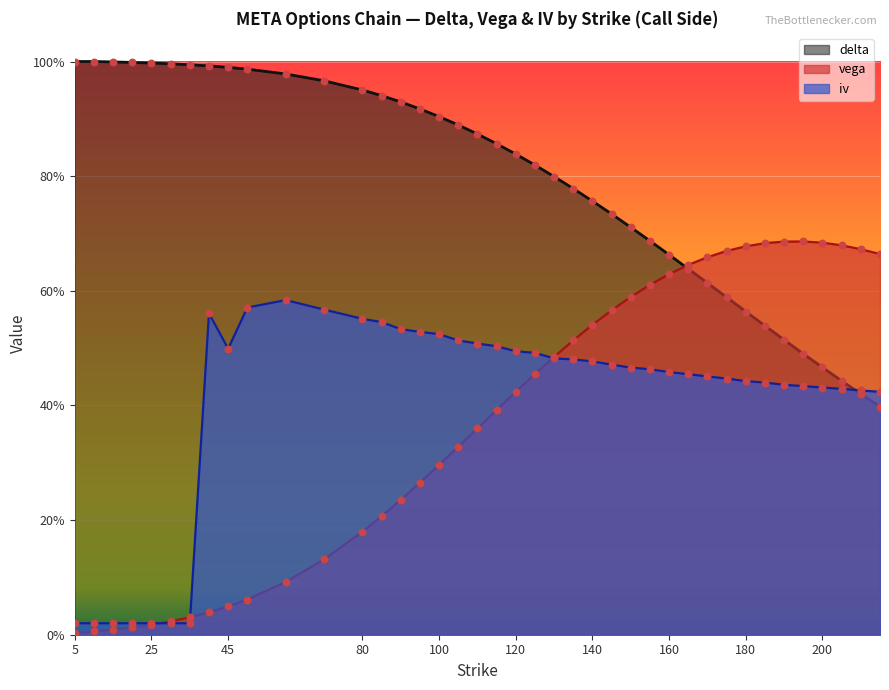

At how many categories does at least one series exceed 0?

40